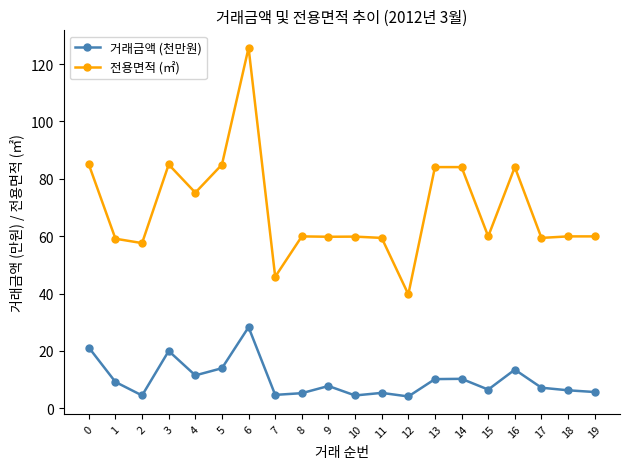

What is the difference between the highest and lowest values at 9?

52.0